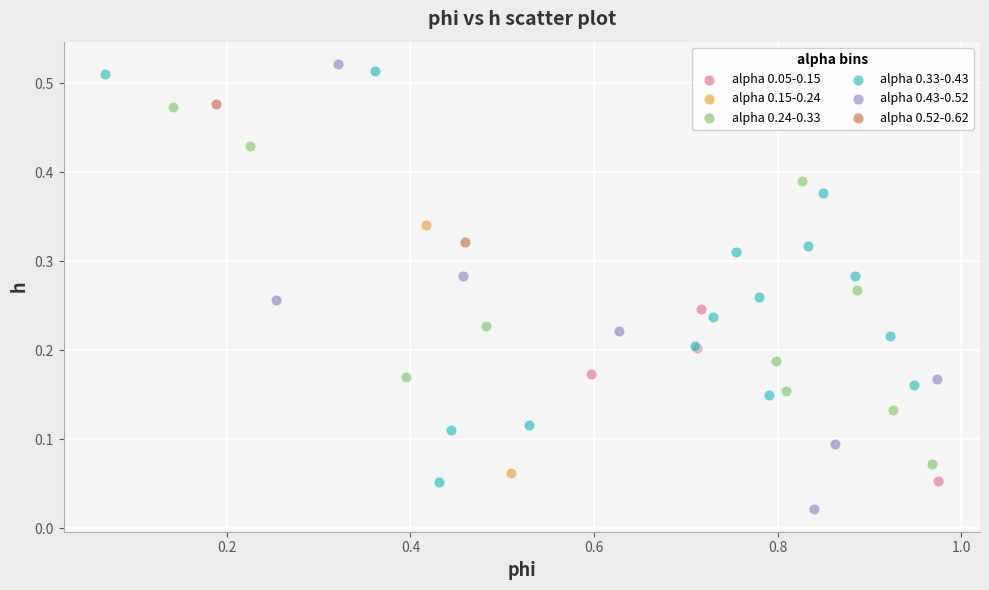

Which series reaches the minimum Y coordinate?

alpha 0.43-0.52